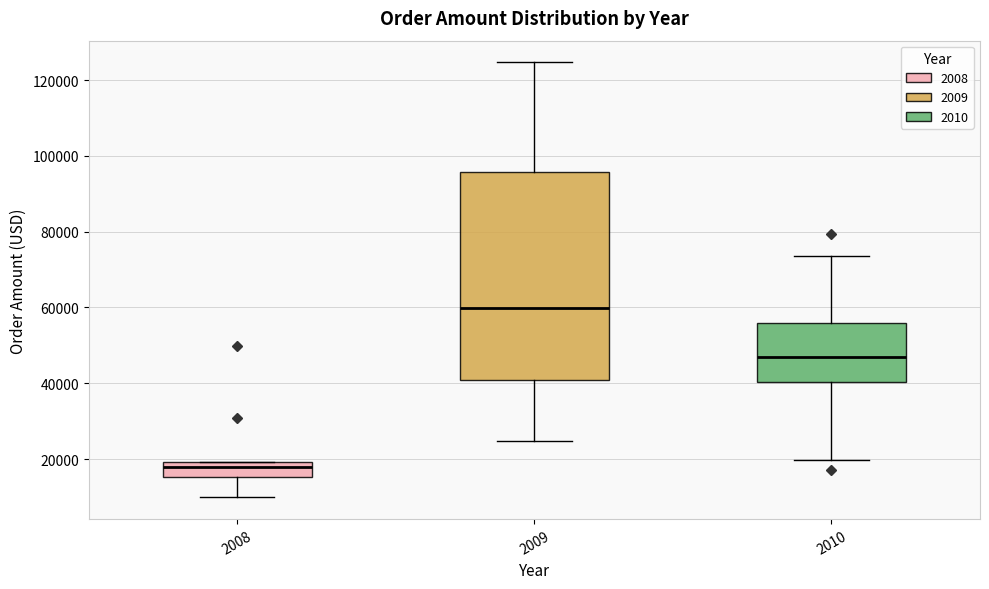

Reading left to right, read every box against the y-axis: the position of its median line, the range the box covers, and the ends of its whiskers. The values are not printed on the chart, so give them approximately, as read against the axis.

2008: median 18000, box 16000 to 20000, whiskers 10000 to 20000
2009: median 60000, box 40000 to 96000, whiskers 24000 to 124000
2010: median 46000, box 40000 to 56000, whiskers 20000 to 74000